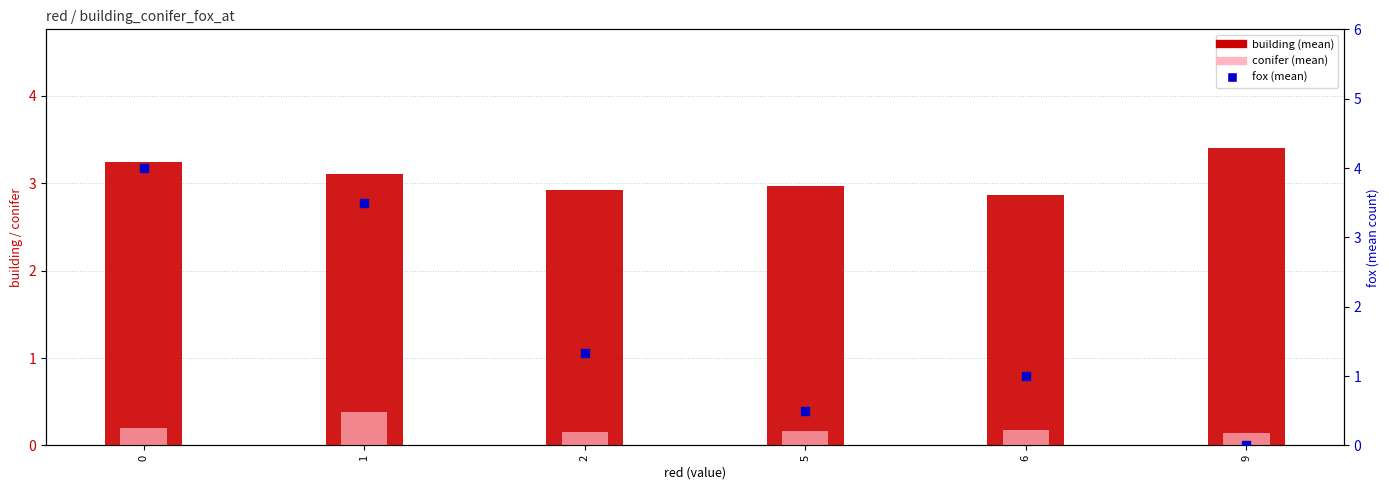

What is the total value across all series at 2?

4.4